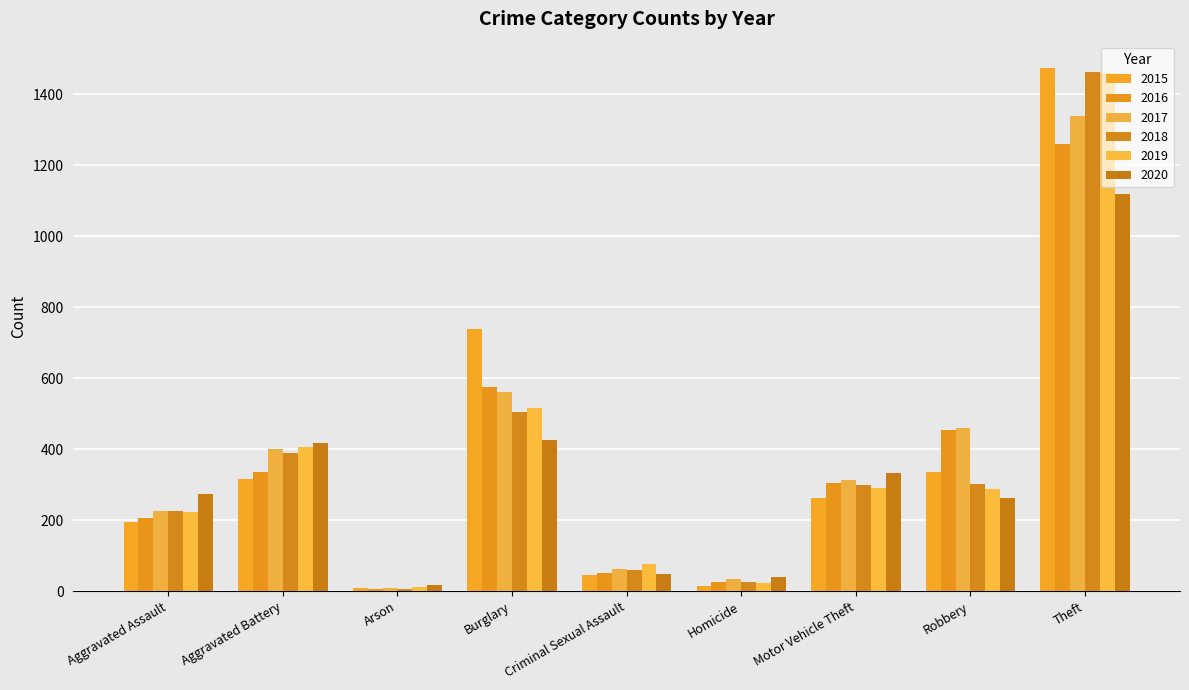

Reading left to right, list all the values displayed in this chart.

2015: Aggravated Assault=194	Aggravated Battery=316	Arson=9	Burglary=738	Criminal Sexual Assault=46	Homicide=15	Motor Vehicle Theft=263	Robbery=337	Theft=1474
2016: Aggravated Assault=206	Aggravated Battery=336	Arson=7	Burglary=576	Criminal Sexual Assault=50	Homicide=26	Motor Vehicle Theft=304	Robbery=454	Theft=1259
2017: Aggravated Assault=225	Aggravated Battery=400	Arson=10	Burglary=562	Criminal Sexual Assault=62	Homicide=33	Motor Vehicle Theft=312	Robbery=460	Theft=1339
2018: Aggravated Assault=225	Aggravated Battery=389	Arson=7	Burglary=506	Criminal Sexual Assault=60	Homicide=25	Motor Vehicle Theft=298	Robbery=301	Theft=1461
2019: Aggravated Assault=223	Aggravated Battery=407	Arson=12	Burglary=517	Criminal Sexual Assault=77	Homicide=22	Motor Vehicle Theft=290	Robbery=287	Theft=1459
2020: Aggravated Assault=273	Aggravated Battery=416	Arson=17	Burglary=425	Criminal Sexual Assault=48	Homicide=41	Motor Vehicle Theft=333	Robbery=263	Theft=1120